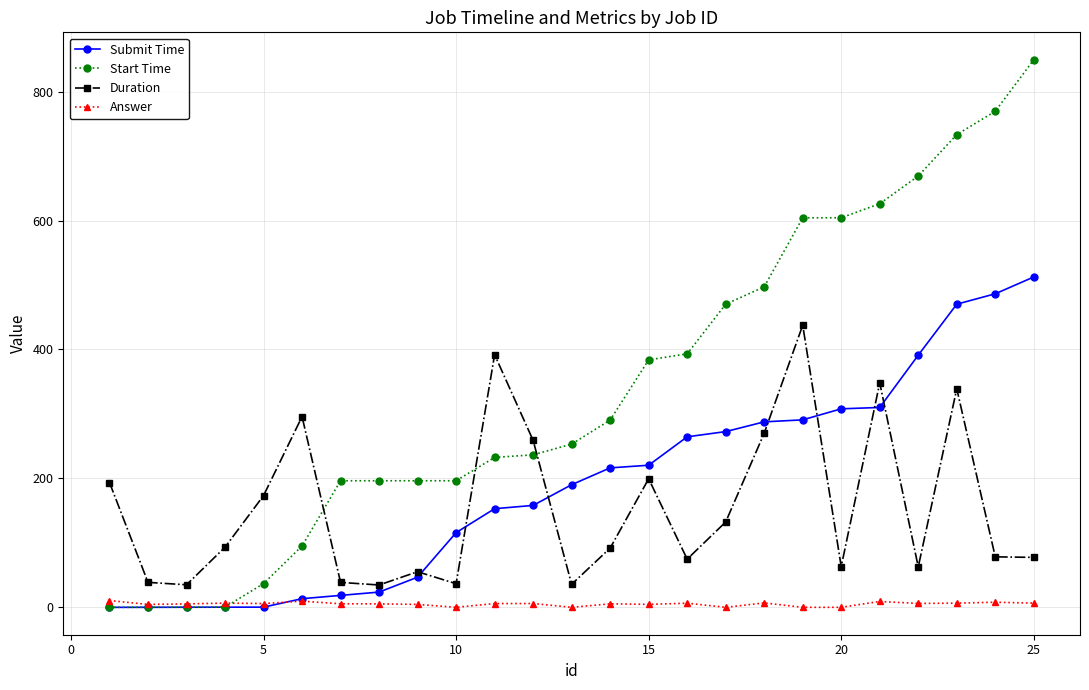

What is the difference between the maximum and minimum values in the Duration series?

403.0